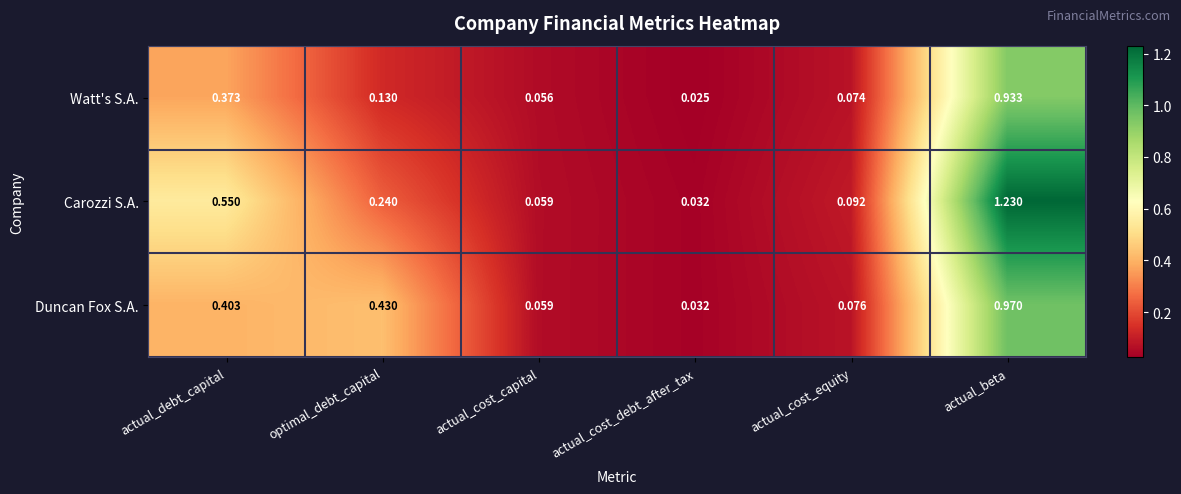

Rank the series by their maximum value, from lowest to highest.

Watt's S.A., Duncan Fox S.A., Carozzi S.A.